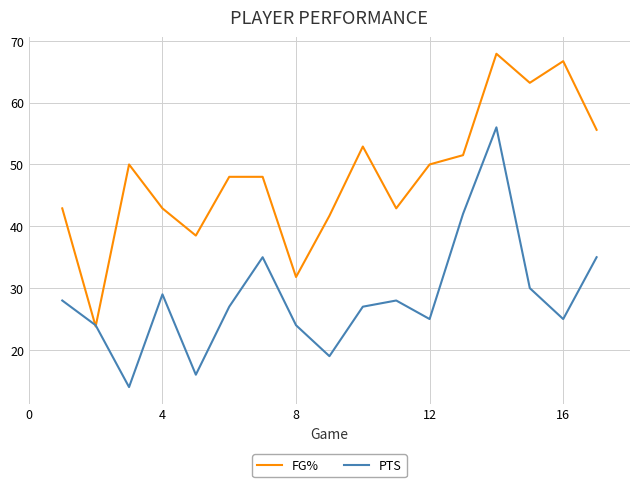

Which series has the largest total across all categories?

FG%